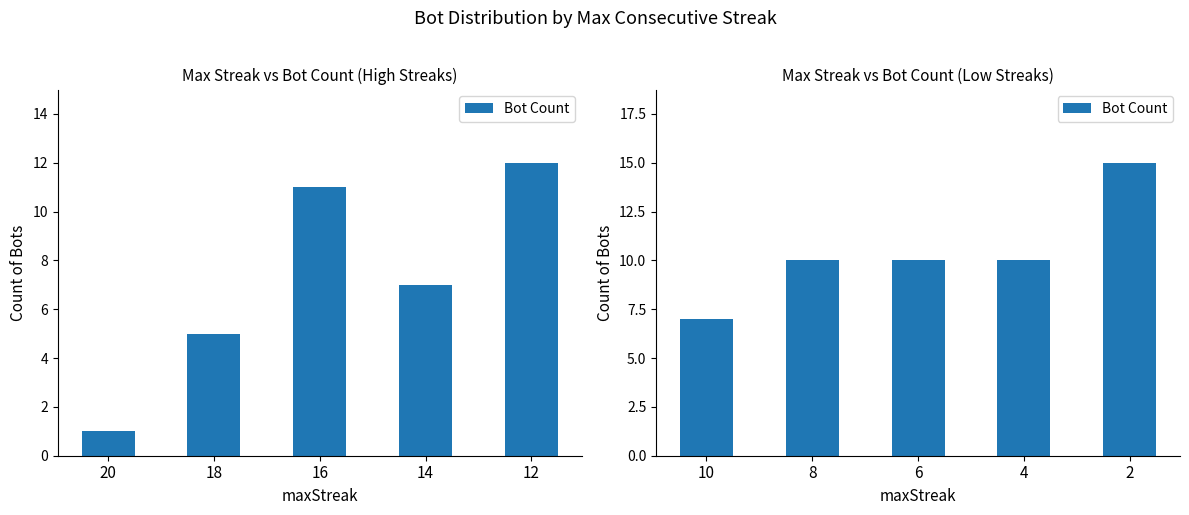

What is the value of the 5th bar from the left?

15